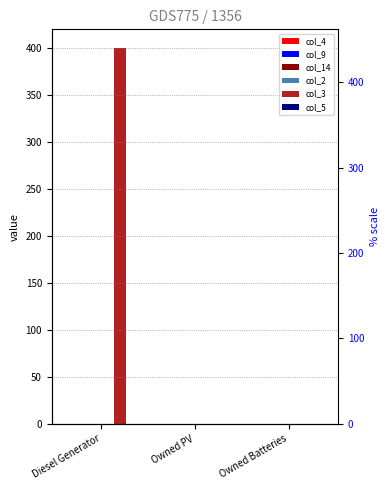

What position from the right is Owned PV?

2